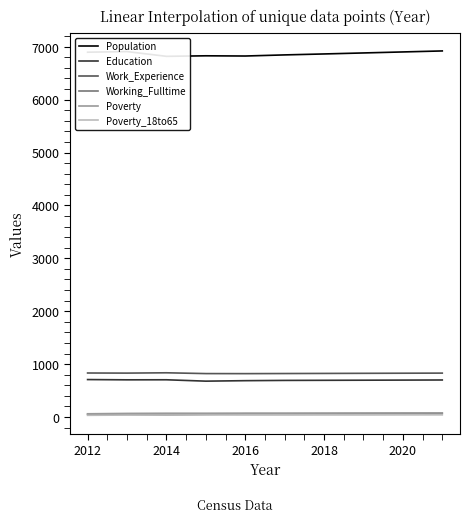

What is the average value of the Work_Experience series?

827